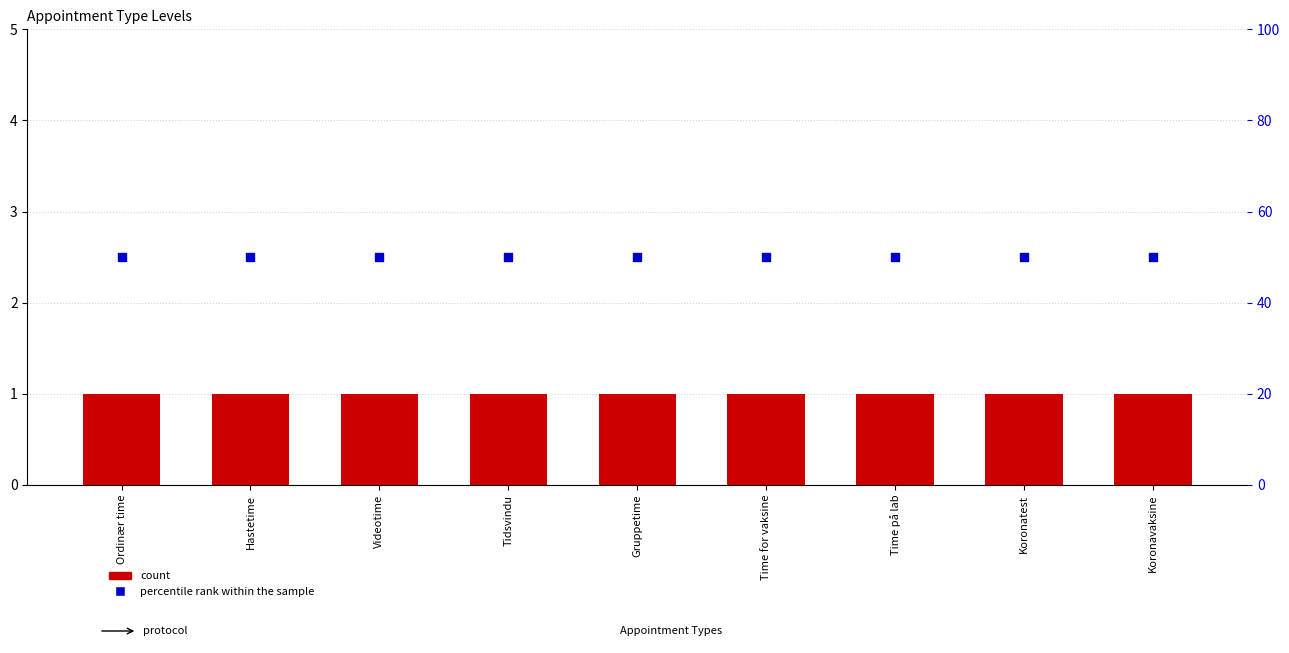

At which category is the sum across all series the highest?

Ordinær time